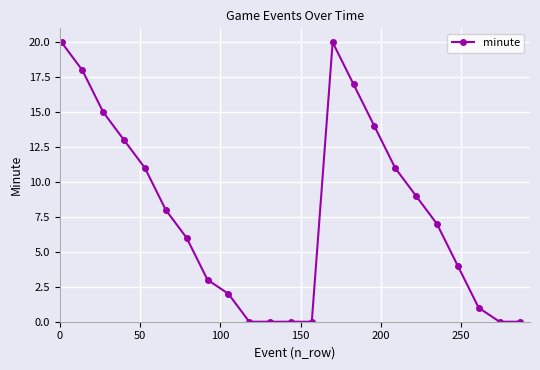

What is the sum of all values?

179